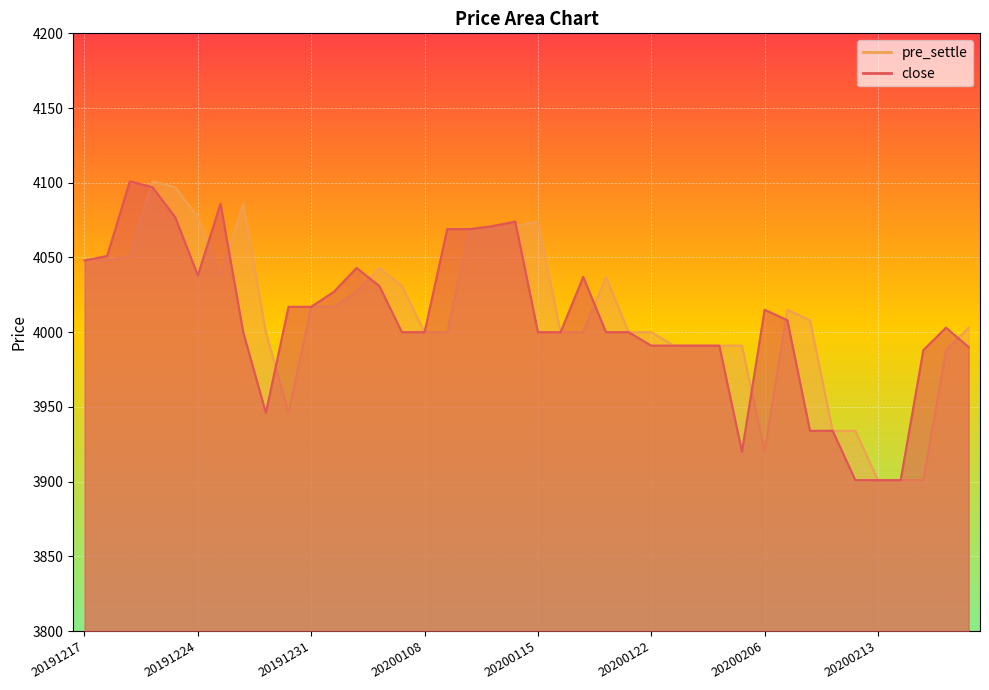

At which category is the sum across all series the highest?

20191220